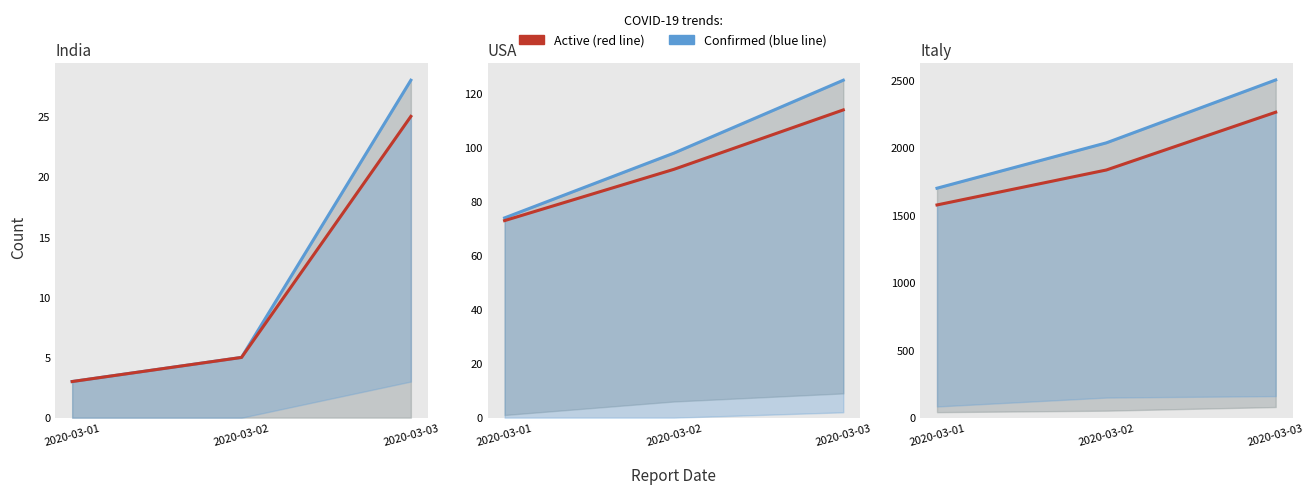

What is the value of the confirmed point at the 2nd from the left?

2036